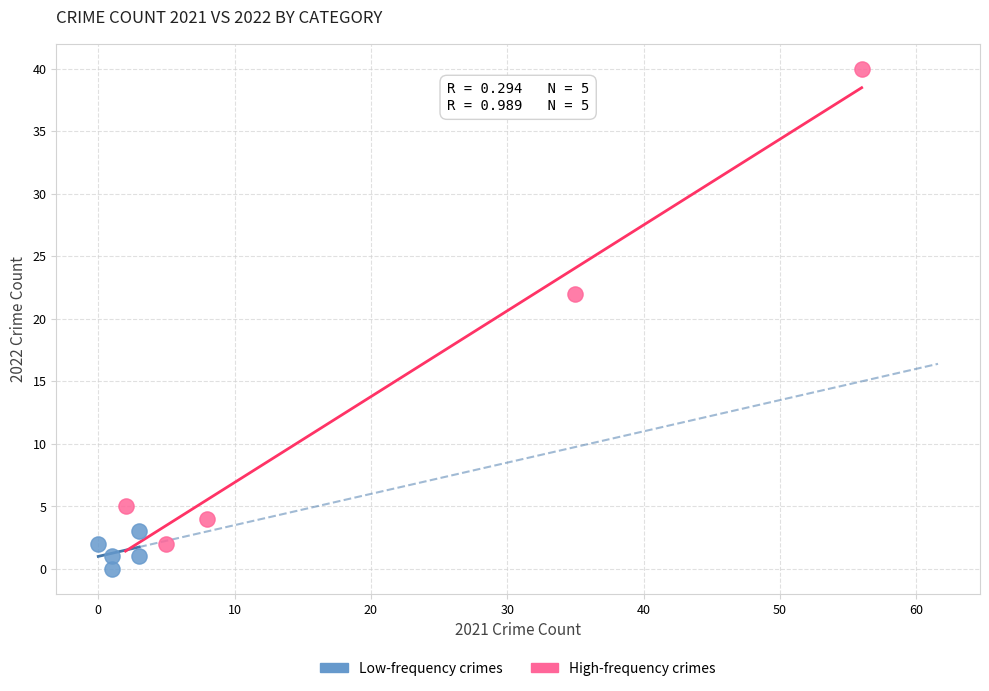

Which series reaches the minimum Y coordinate?

Low-frequency crimes